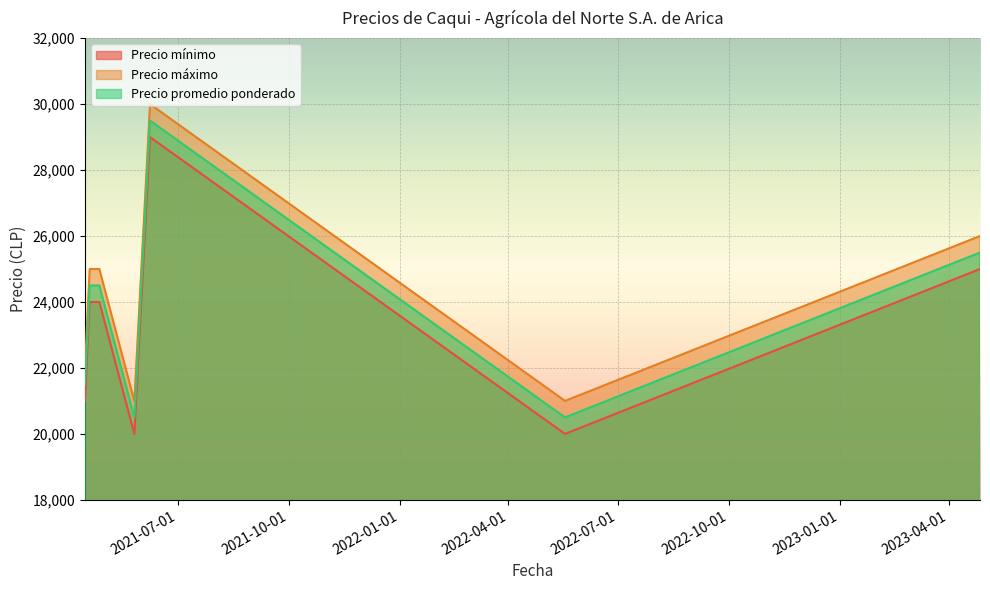

Where is Precio promedio ponderado nearest to the value 25000?

2021-04-19